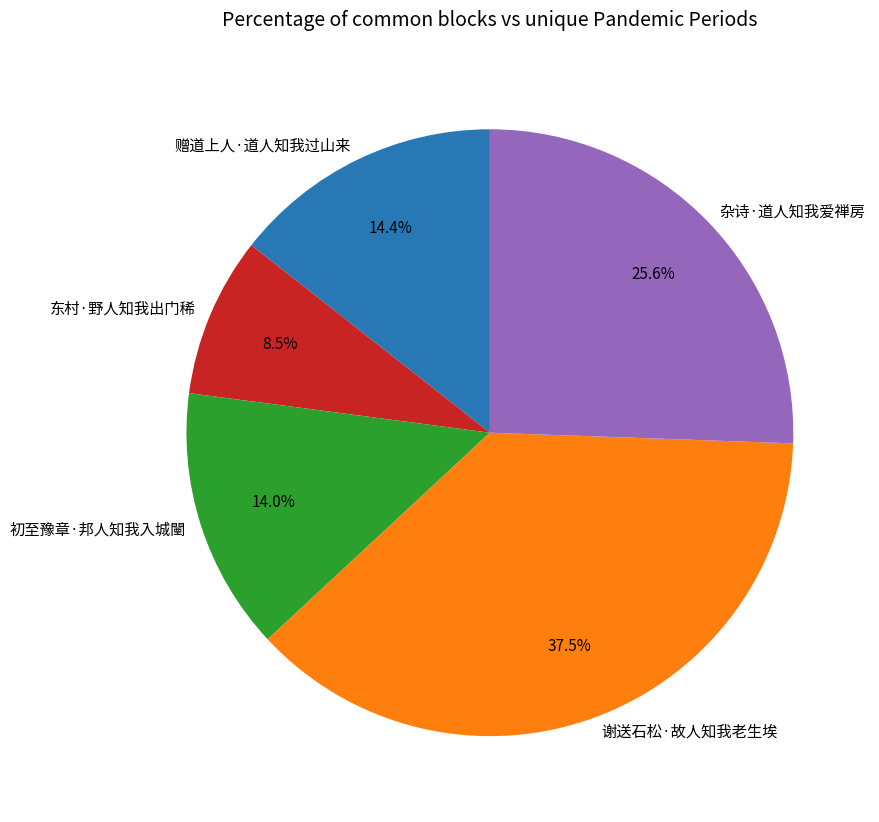

To the nearest percent, what is the difference between the largest and smallest slice percentages?

29%